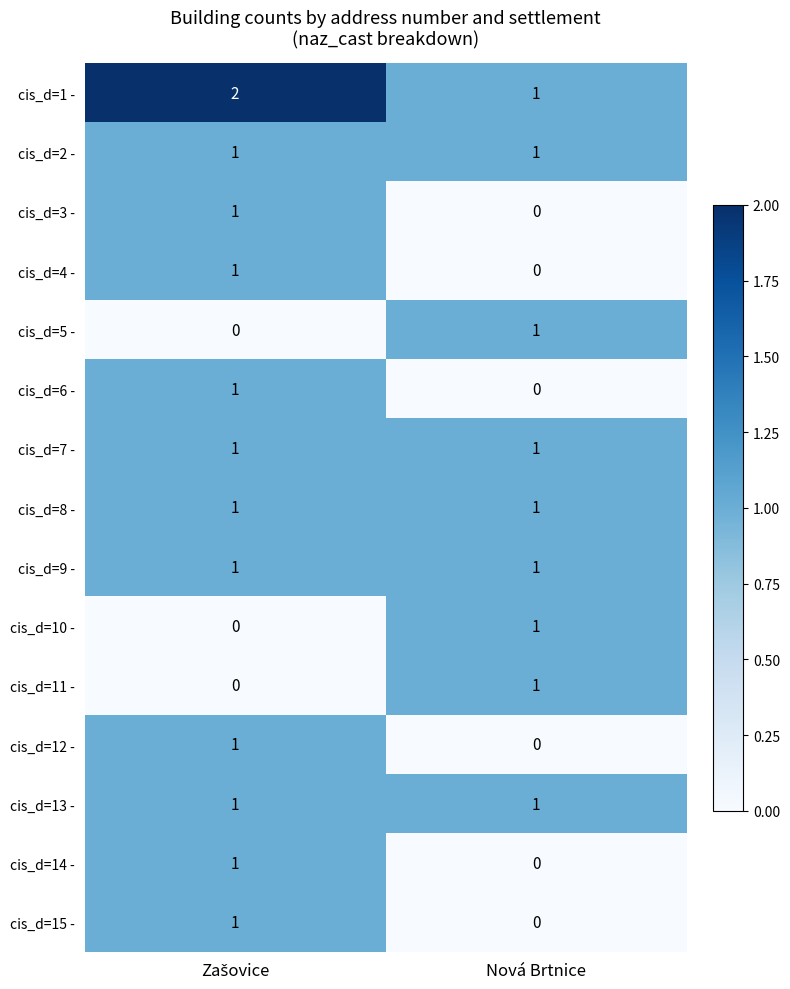

Reading left to right, transcribe all the data shown in this chart.

cis_d=1 -: 2	1
cis_d=2 -: 1	1
cis_d=3 -: 1	0
cis_d=4 -: 1	0
cis_d=5 -: 0	1
cis_d=6 -: 1	0
cis_d=7 -: 1	1
cis_d=8 -: 1	1
cis_d=9 -: 1	1
cis_d=10 -: 0	1
cis_d=11 -: 0	1
cis_d=12 -: 1	0
cis_d=13 -: 1	1
cis_d=14 -: 1	0
cis_d=15 -: 1	0